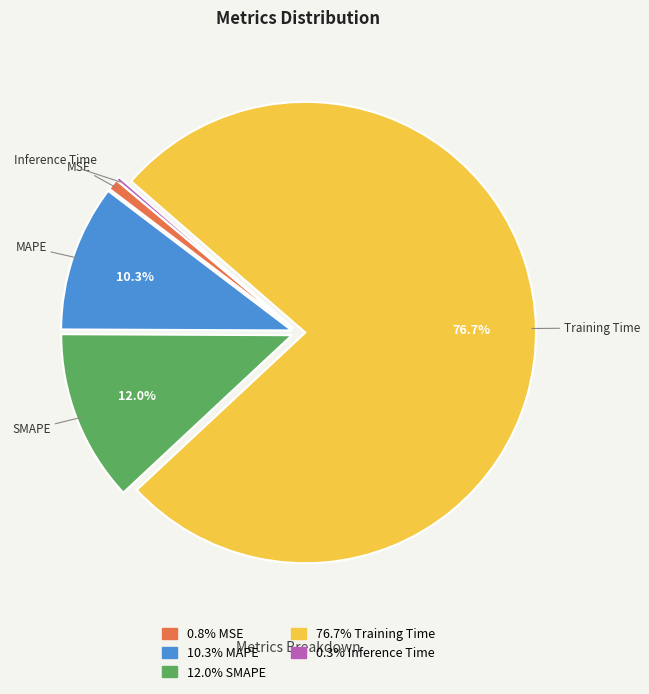

Does any single category account for the majority?

Yes